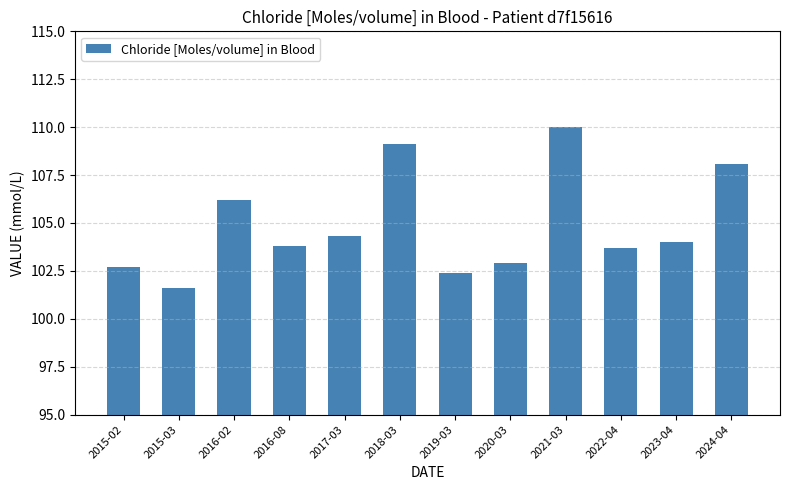

What is the difference between the values at 2021-03 and 2016-08?

6.2